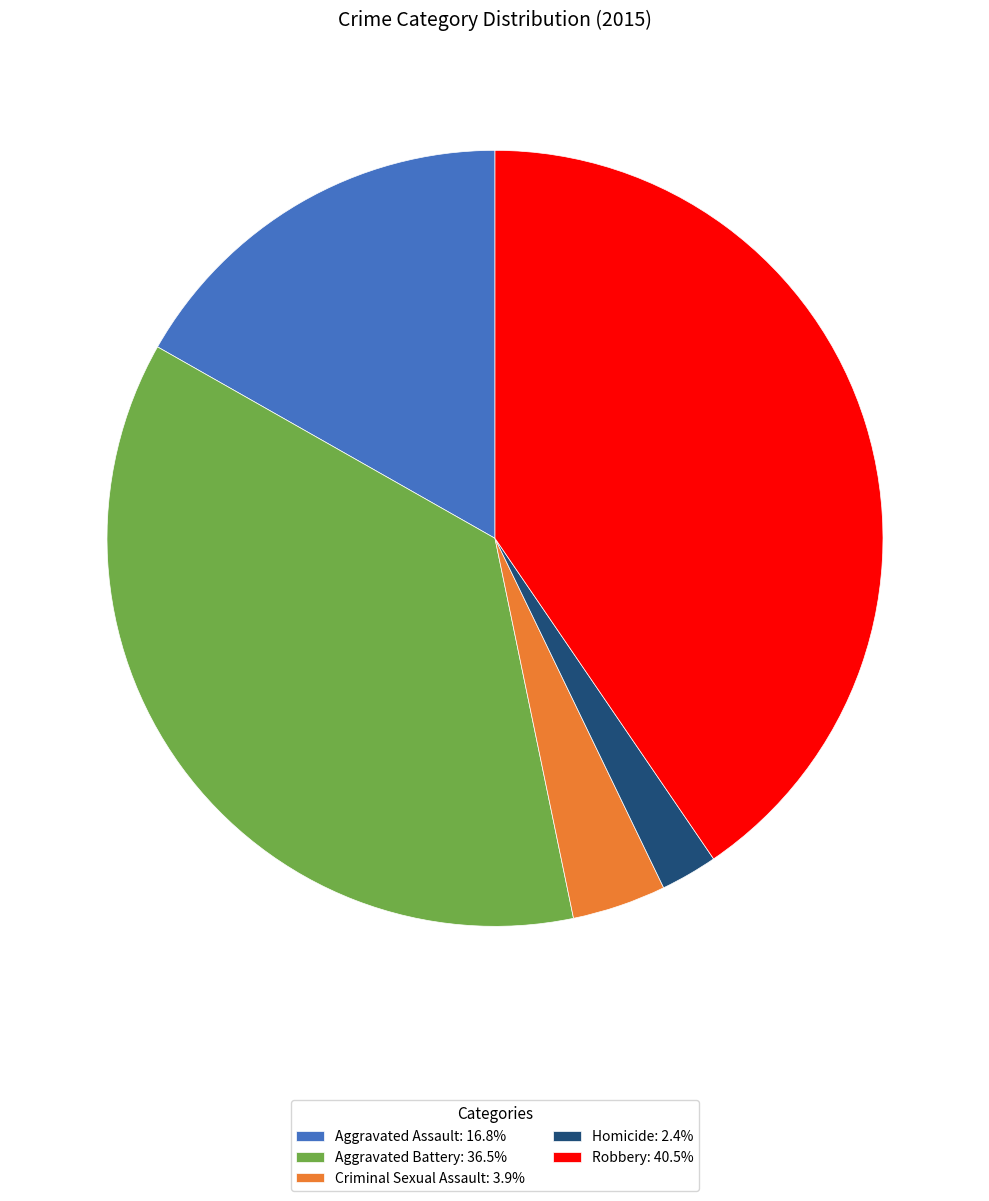

Is Aggravated Battery the majority of the pie?

No